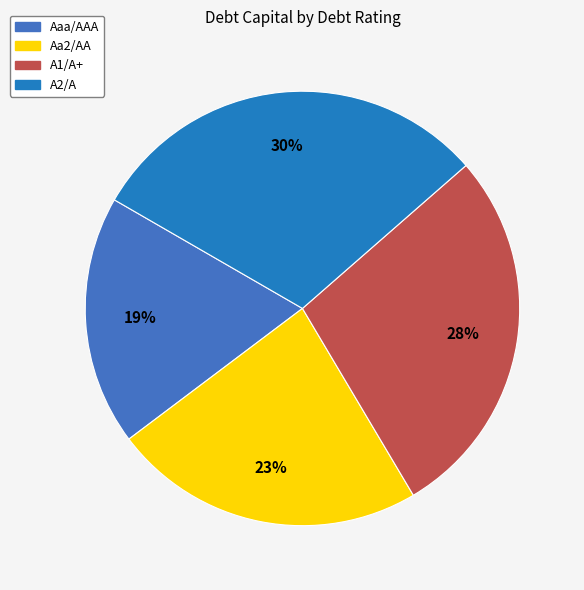

Is there a majority slice in this chart?

No